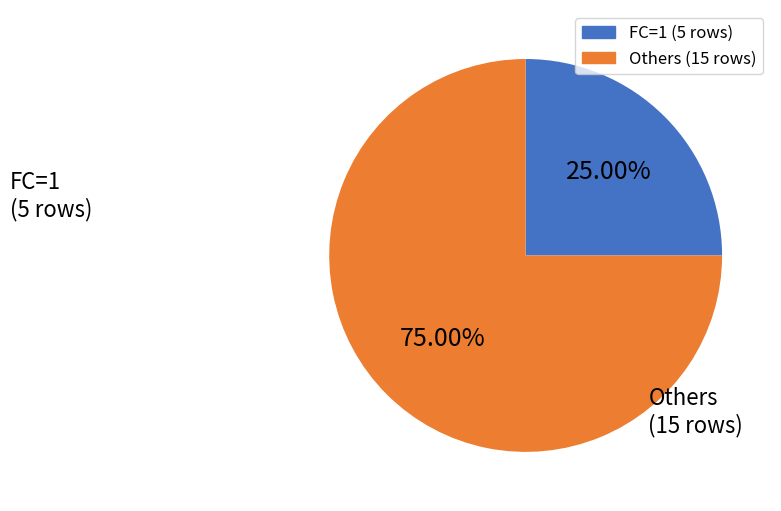

Is there any slice that represents more than half of the pie?

Yes